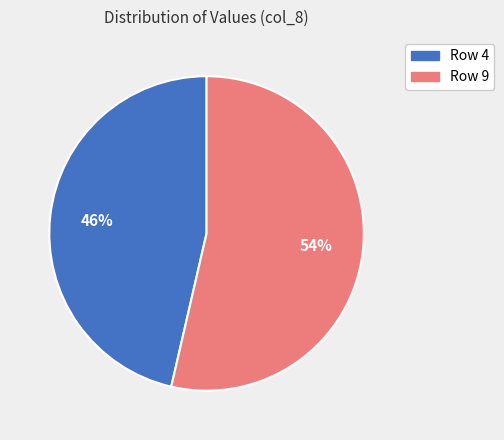

True or false: Row 9 accounts for 62% of the total.

False